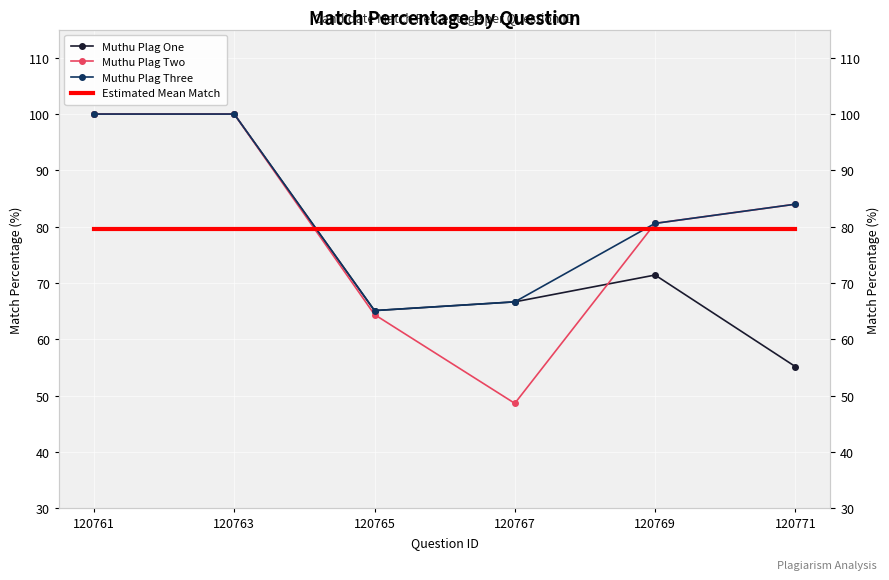

The value of Estimated Mean Match at 120763 is 137.3. True or false?

False